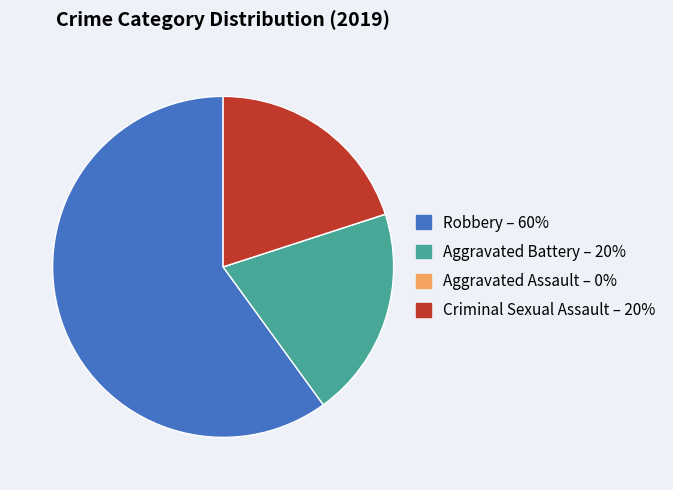

Between Robbery and Aggravated Battery, which is larger?

Robbery